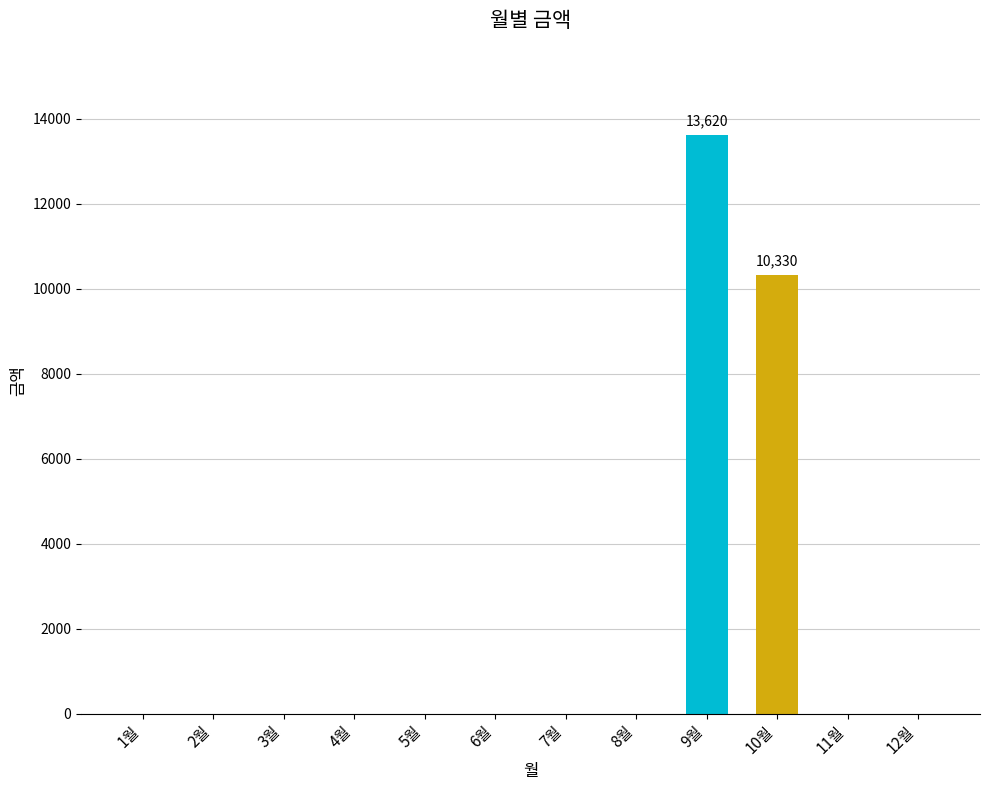

True or false: the data shows -7409 at 4월.

False